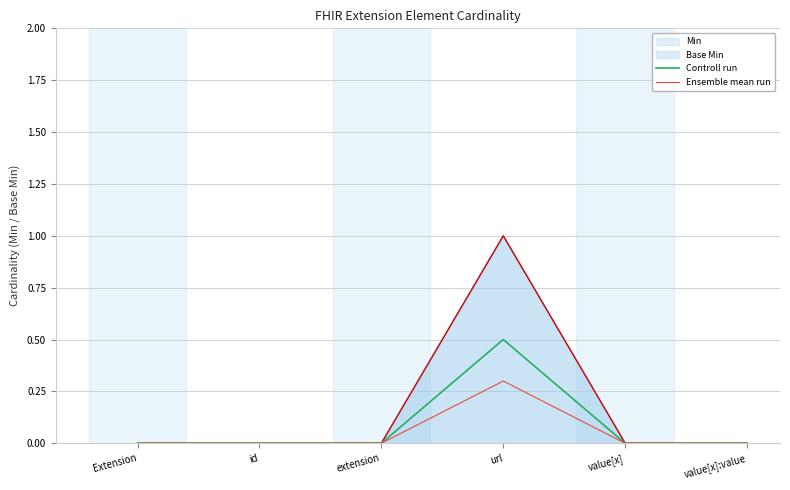

At which label is Controll run closest to 0?

Extension